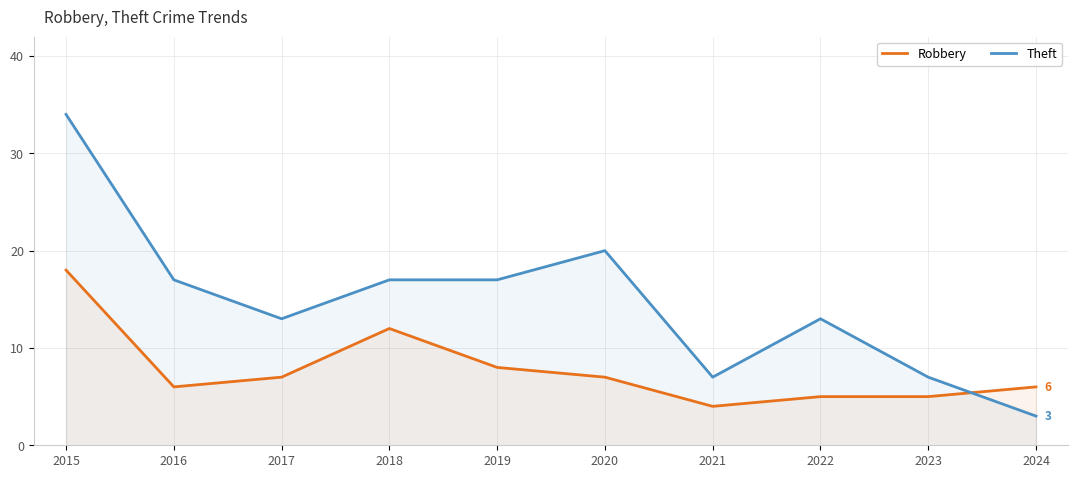

What are all the series names shown in the legend?

Robbery, Theft